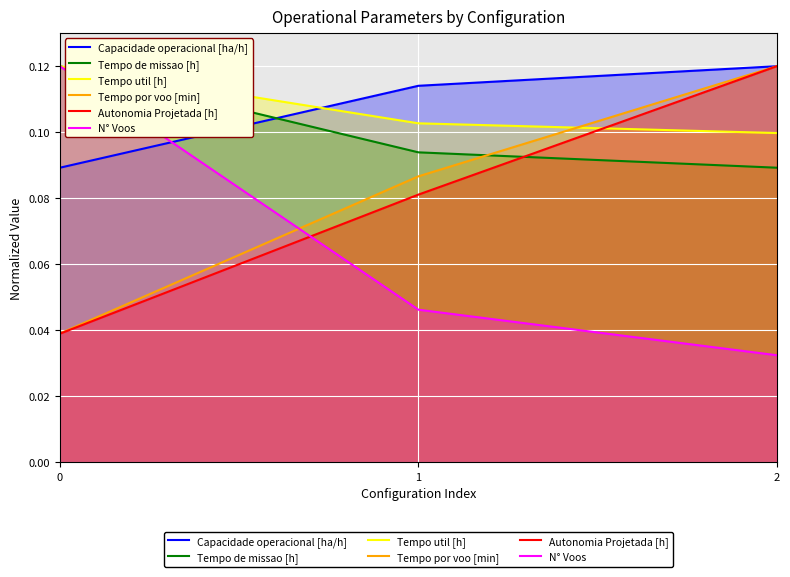

Does the chart display data point markers on the line(s)?

No